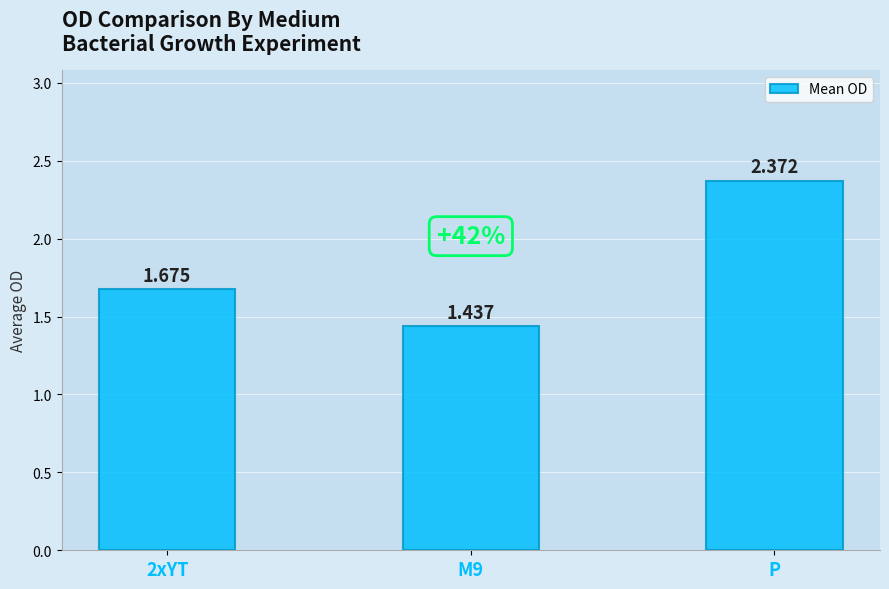

Count the number of data series in this chart.

1